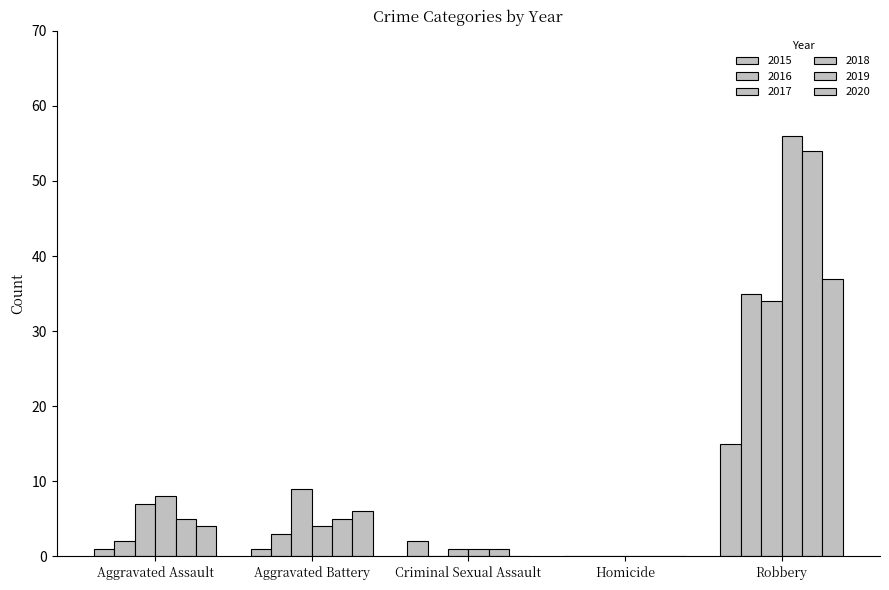

Is it true that 2020 equals 17 at Robbery?

False